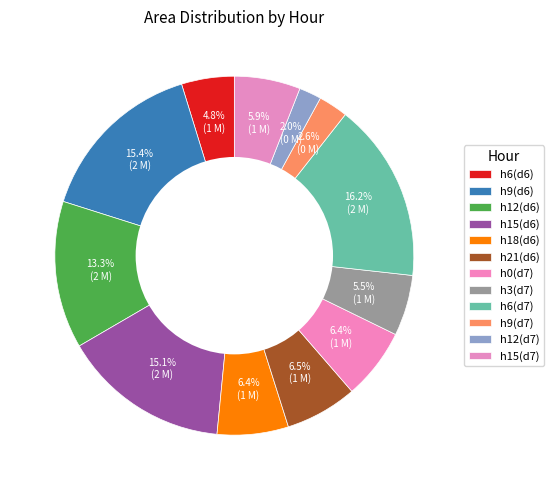

How many segments does this pie chart have?

12